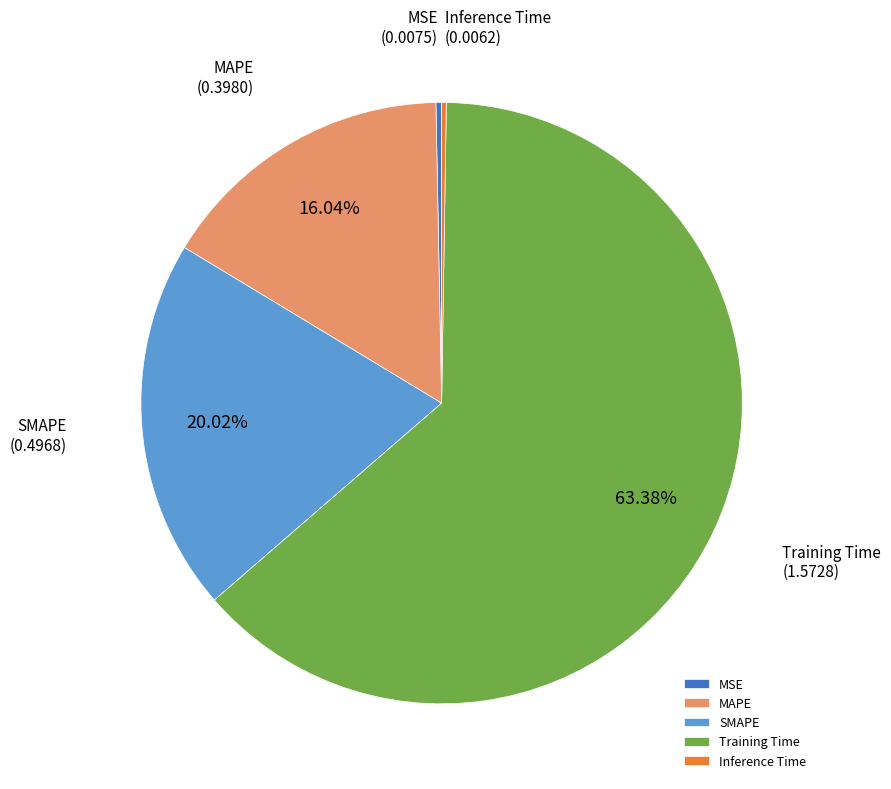

To the nearest percent, what is the difference between the Training Time and MAPE slice percentages?

47%